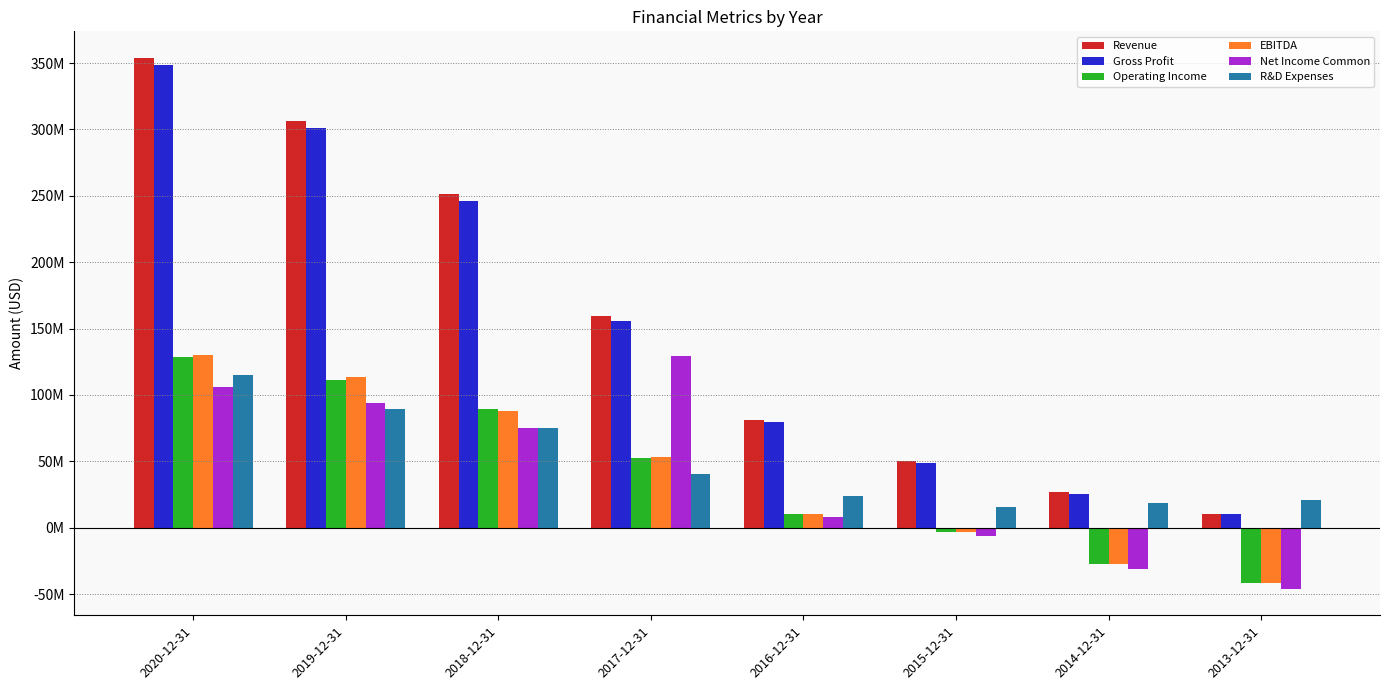

Which series has the largest total across all categories?

Revenue